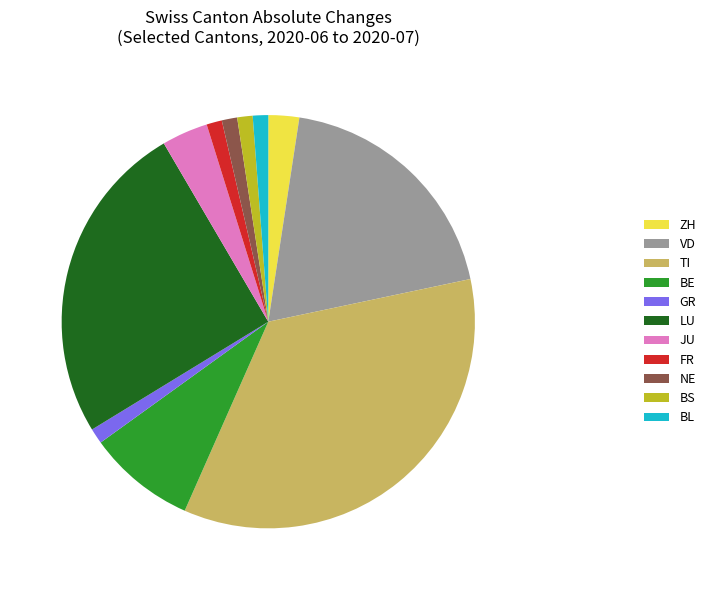

The BL slice represents 1% of the pie. True or false?

True